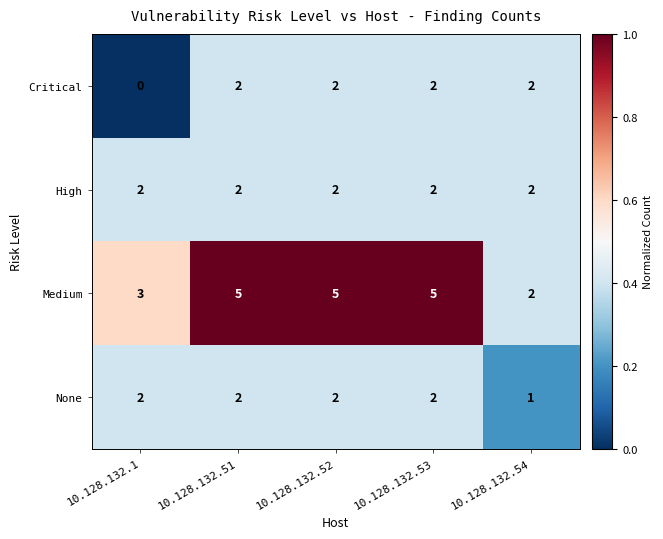

Which series has the largest range (max minus min)?

Medium